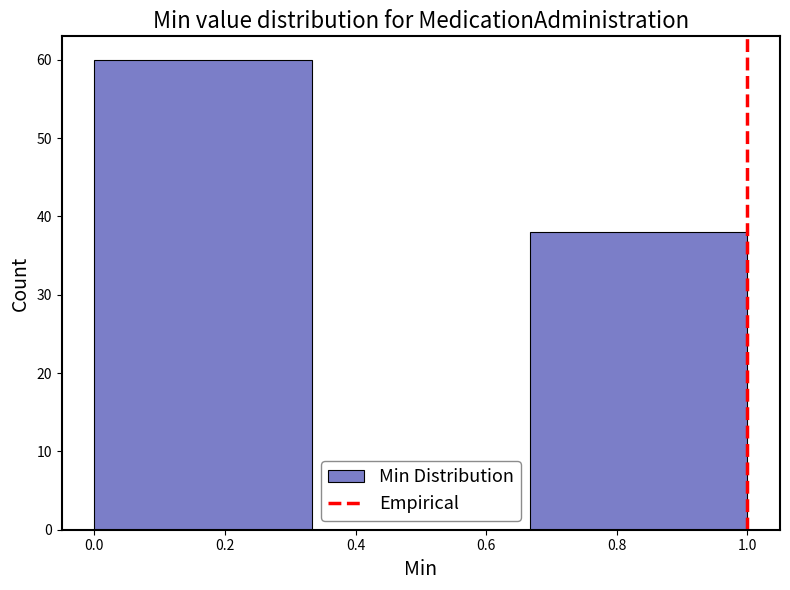

Over which range of the x-axis is the bar tallest?

0.00 to 0.34